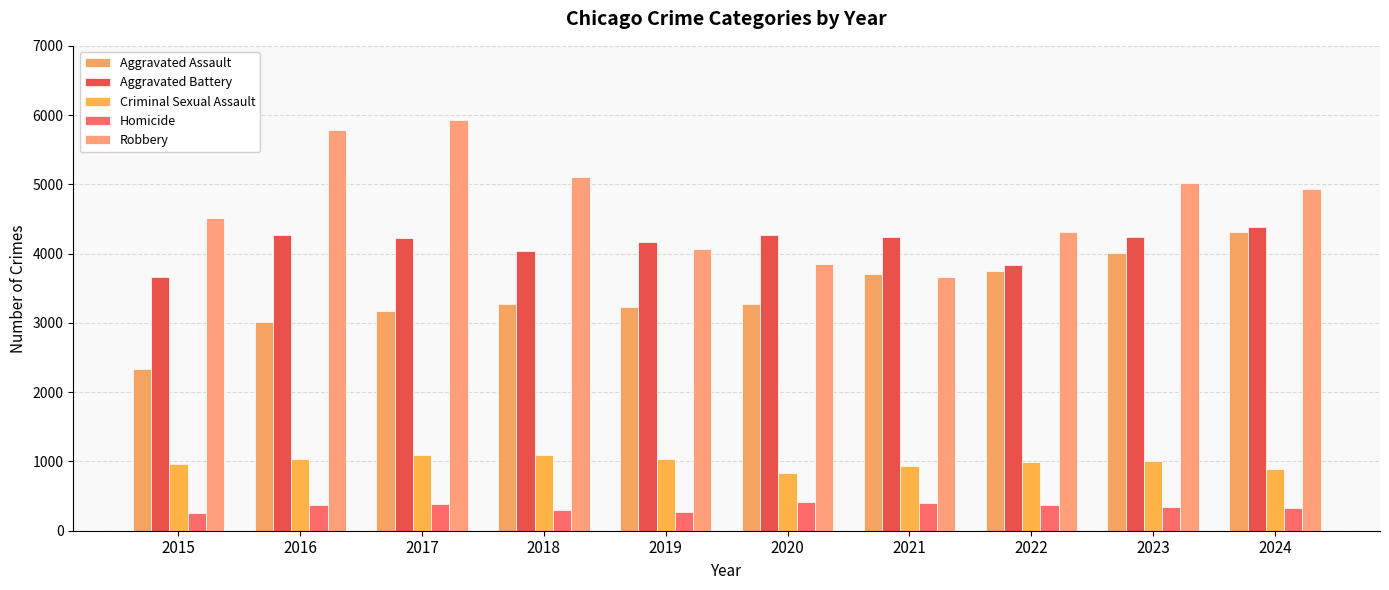

At which label is Criminal Sexual Assault closest to 966?

2015